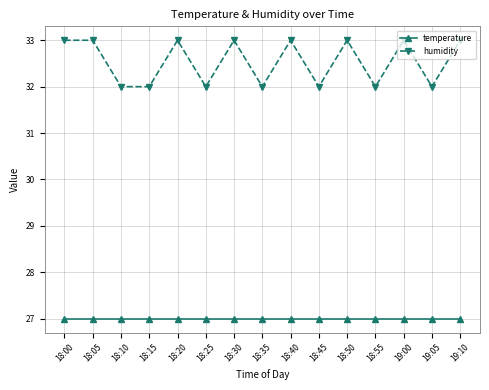

What is the label of the 6th point from the left?

18:25